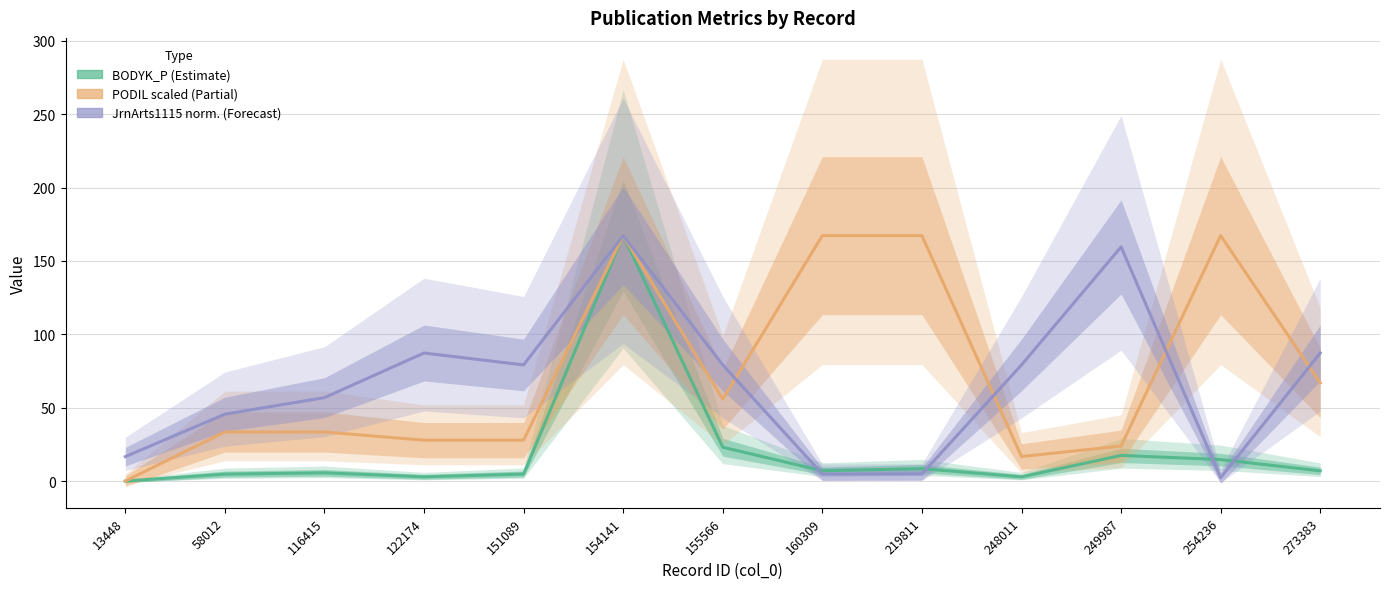

How many values in the JrnArts1115 norm. (Forecast) series exceed 79?

7